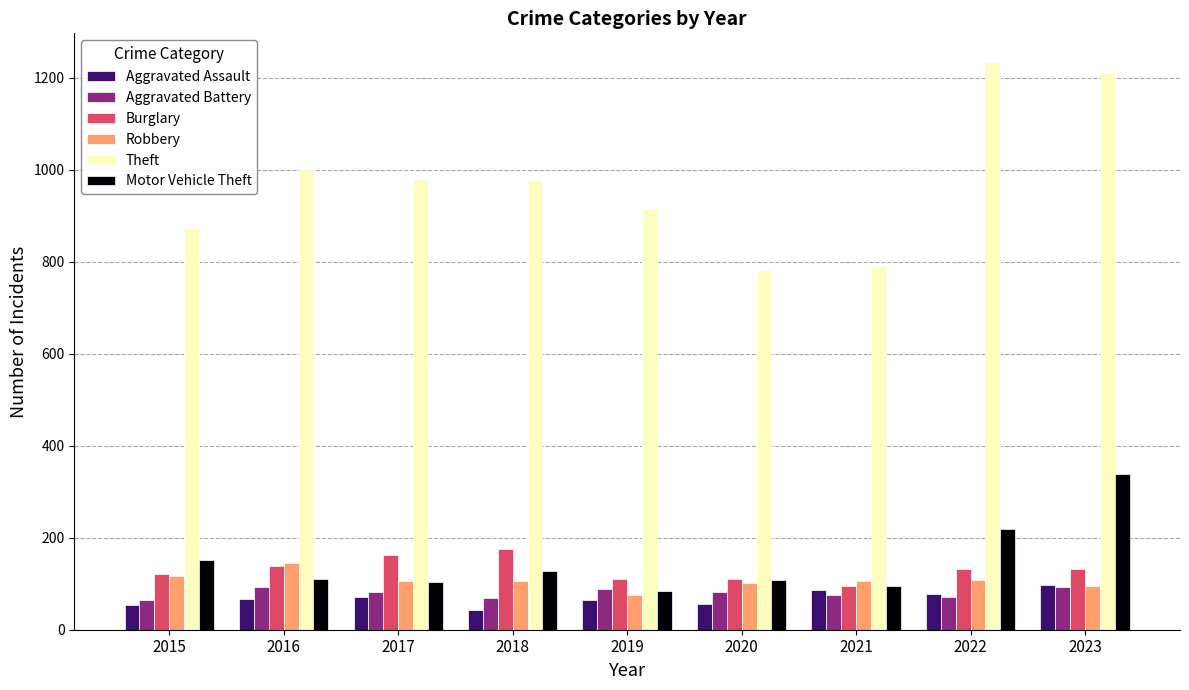

Is the value of Theft at 2021 greater than the value of Aggravated Assault at 2018?

Yes